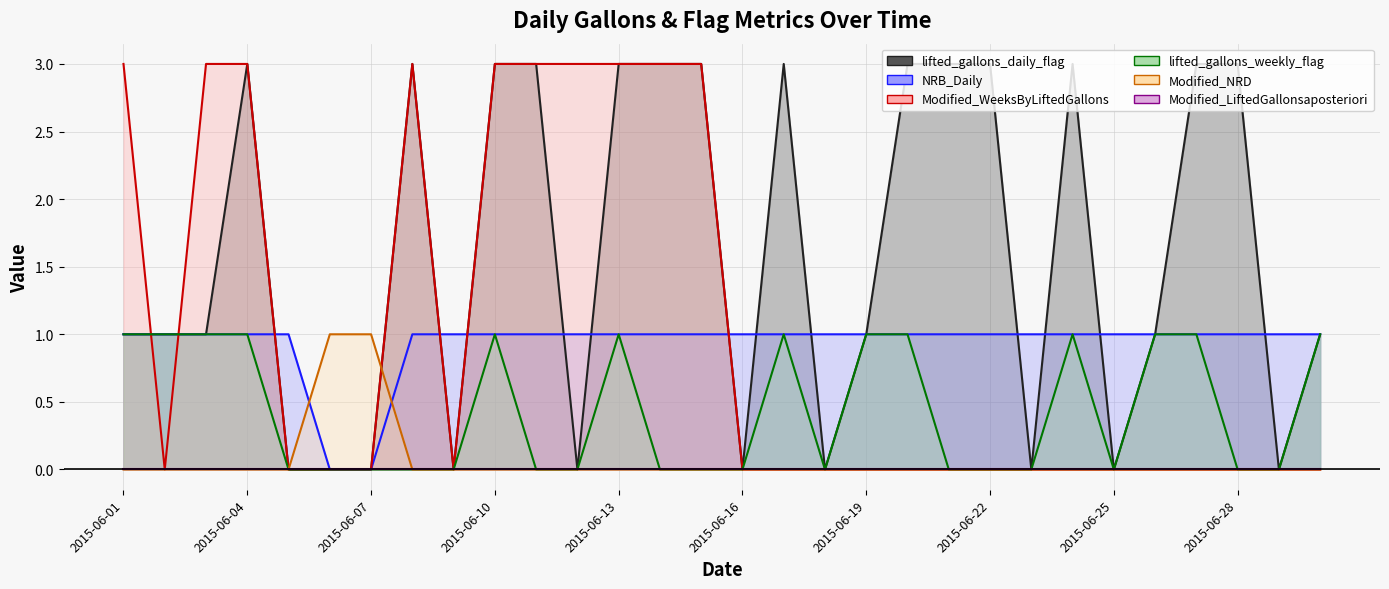

Which series has the largest range (max minus min)?

lifted_gallons_daily_flag